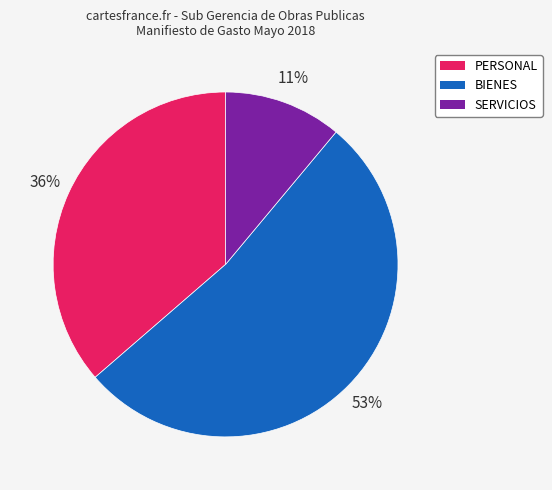

Which has a higher value, PERSONAL or SERVICIOS?

PERSONAL